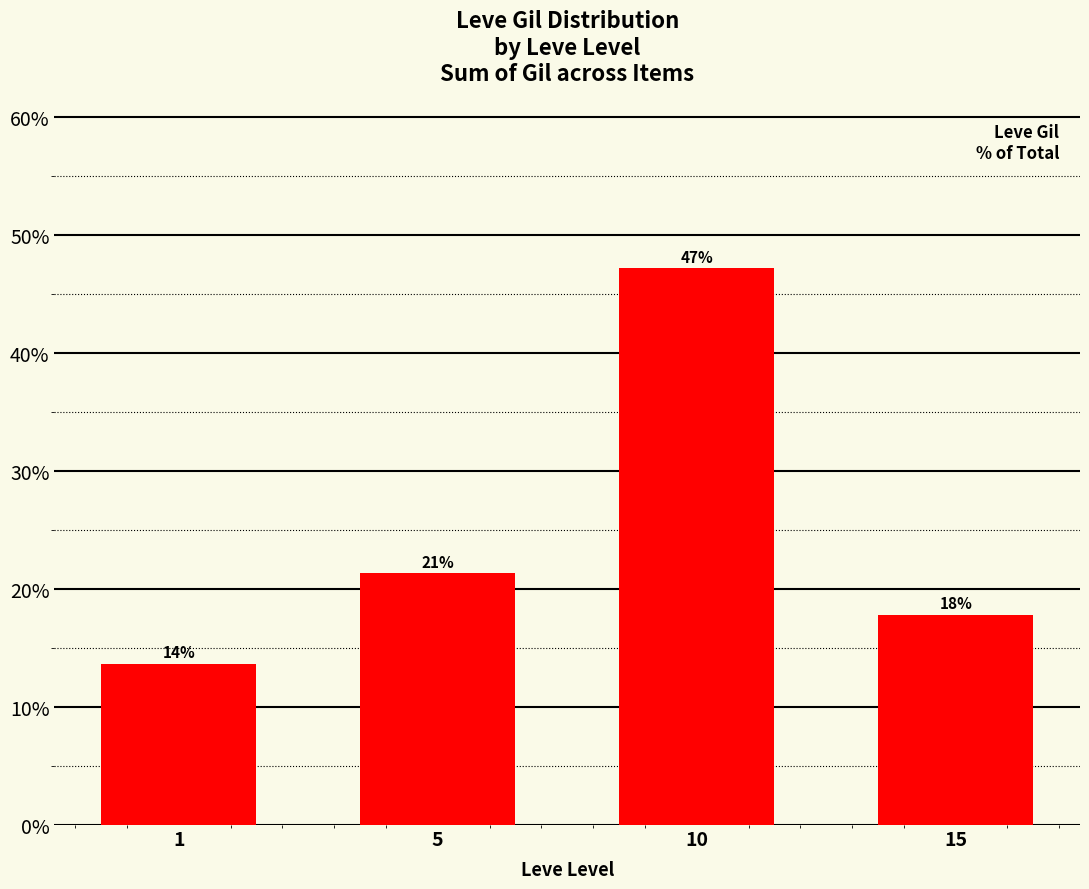

The value at 1 is 13.7. True or false?

True